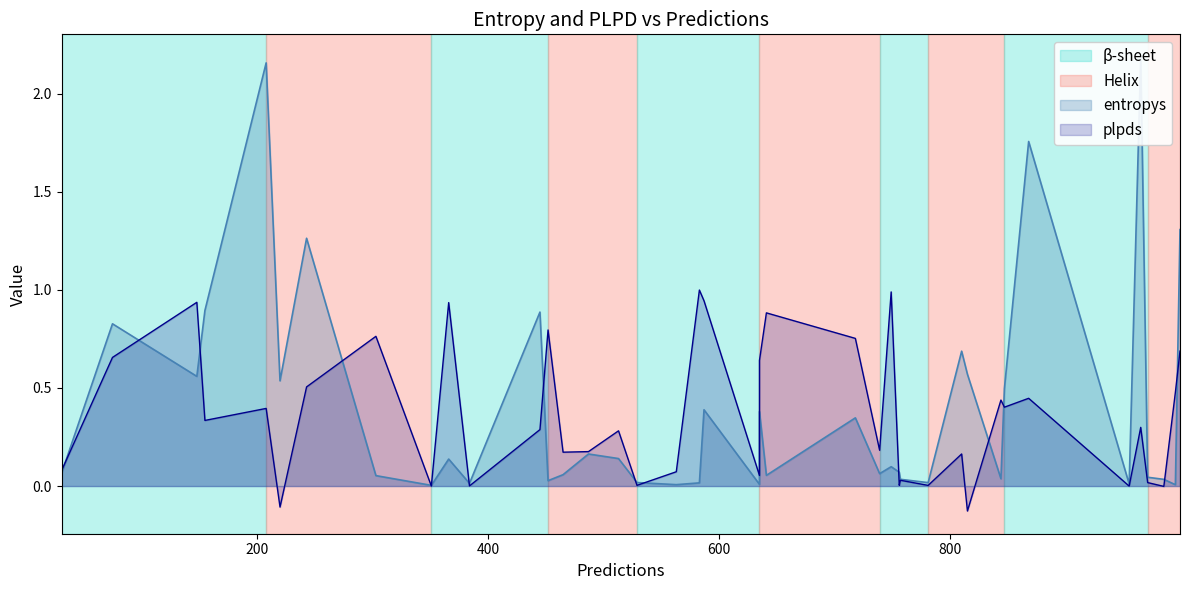

Rank the categories by plpds value from lowest to highest.

10, 21, 39, 23, 26, 2, 16, 18, 28, 33, 4, 13, 27, 24, 12, 36, 29, 11, 7, 15, 19, 38, 3, 35, 9, 1, 8, 5, 22, 0, 31, 37, 25, 32, 34, 6, 30, 14, 20, 17